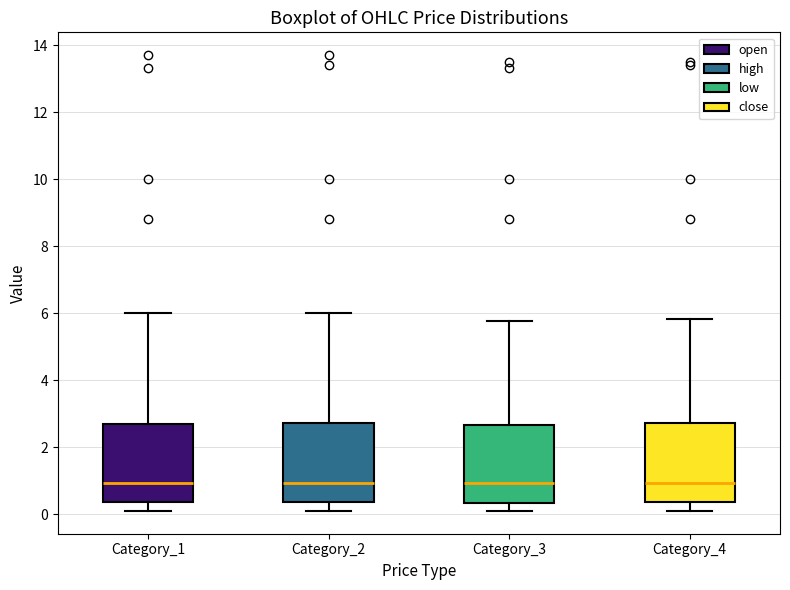

Reading left to right, transcribe this box plot: for each box, give where its median line is, the range the box spans, and where its two whiskers end, as read against the y-axis. The values are not printed on the chart, so give them approximately, as read against the axis.

Category_1: median 1.0, box 0.4 to 2.6, whiskers 0.0 to 6.0
Category_2: median 1.0, box 0.4 to 2.8, whiskers 0.0 to 6.0
Category_3: median 1.0, box 0.4 to 2.6, whiskers 0.0 to 5.8
Category_4: median 1.0, box 0.4 to 2.8, whiskers 0.0 to 5.8